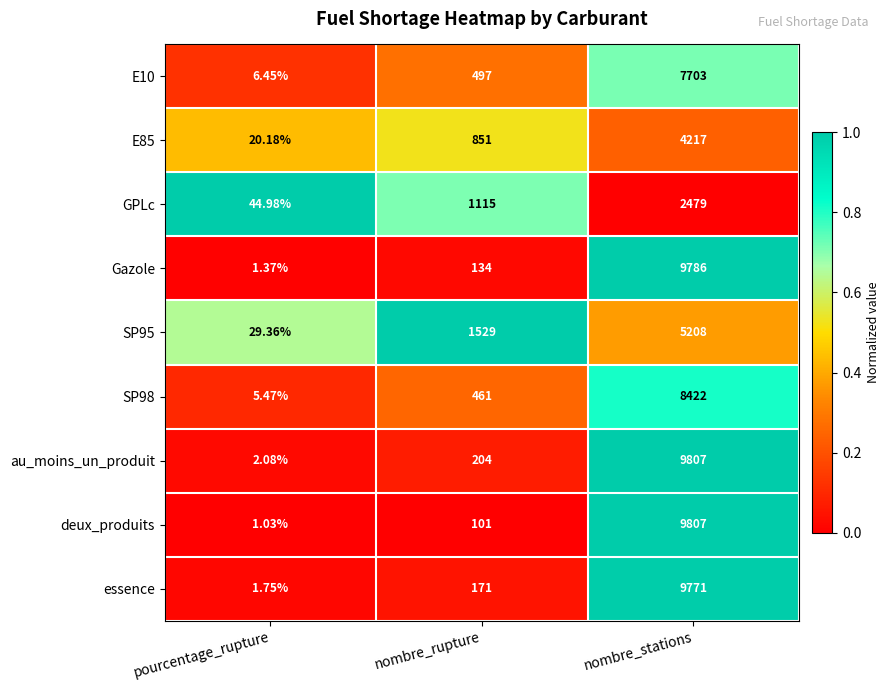

Is the value of SP98 at pourcentage_rupture greater than the value of Gazole at nombre_stations?

No